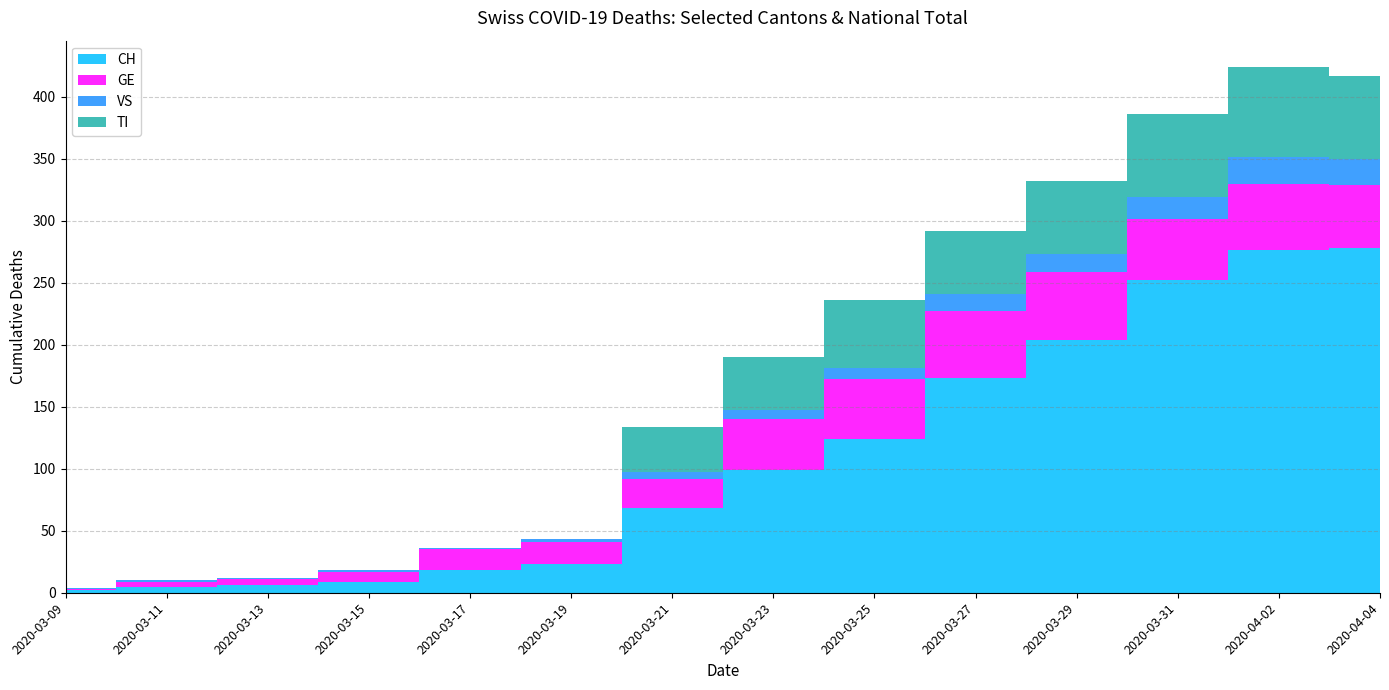

Reading right to left, transcribe all the data shown in this chart.

CH: 278	276	252	204	173	124	99	68	23	18	9	6	5	2
GE: 51	54	49	55	54	48	41	24	18	17	8	5	4	1
VS: 21	21	18	14	14	9	7	5	2	1	1	1	1	1
TI: 67	73	67	59	51	55	43	37	0	0	0	0	0	0